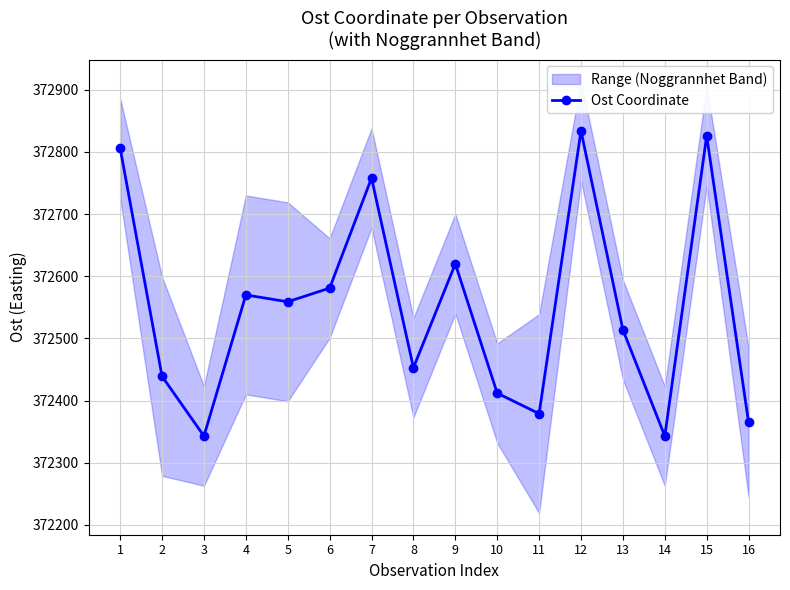

Which label corresponds to the smallest value in the chart?

3